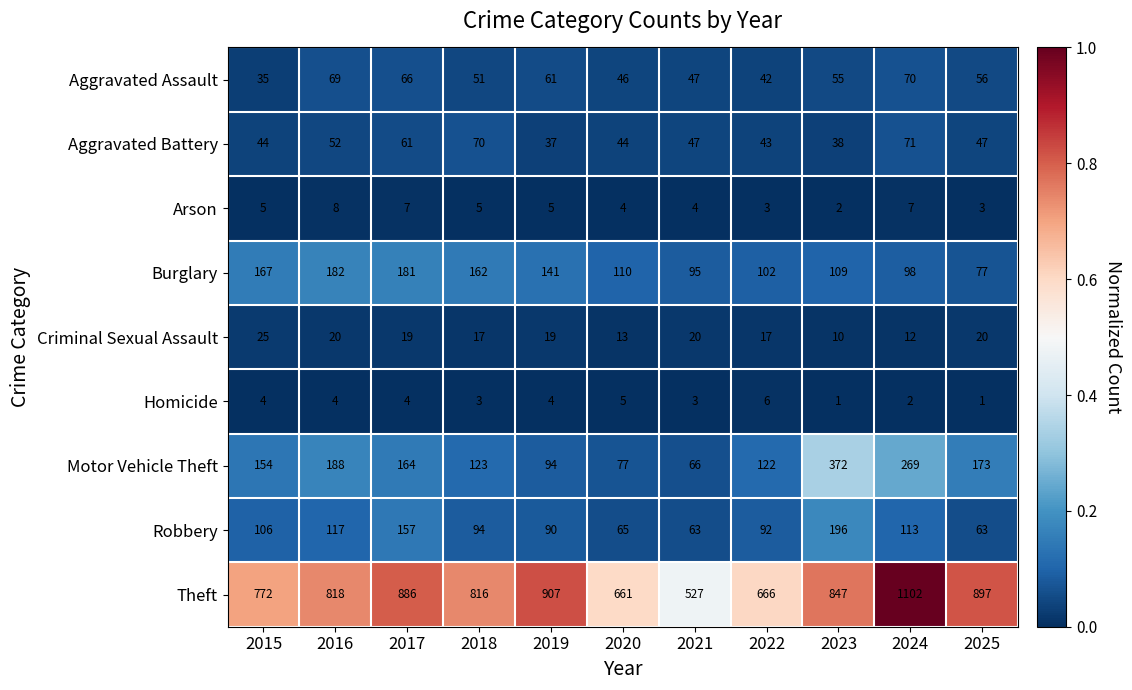

What value does the Arson series have at 2019?

5